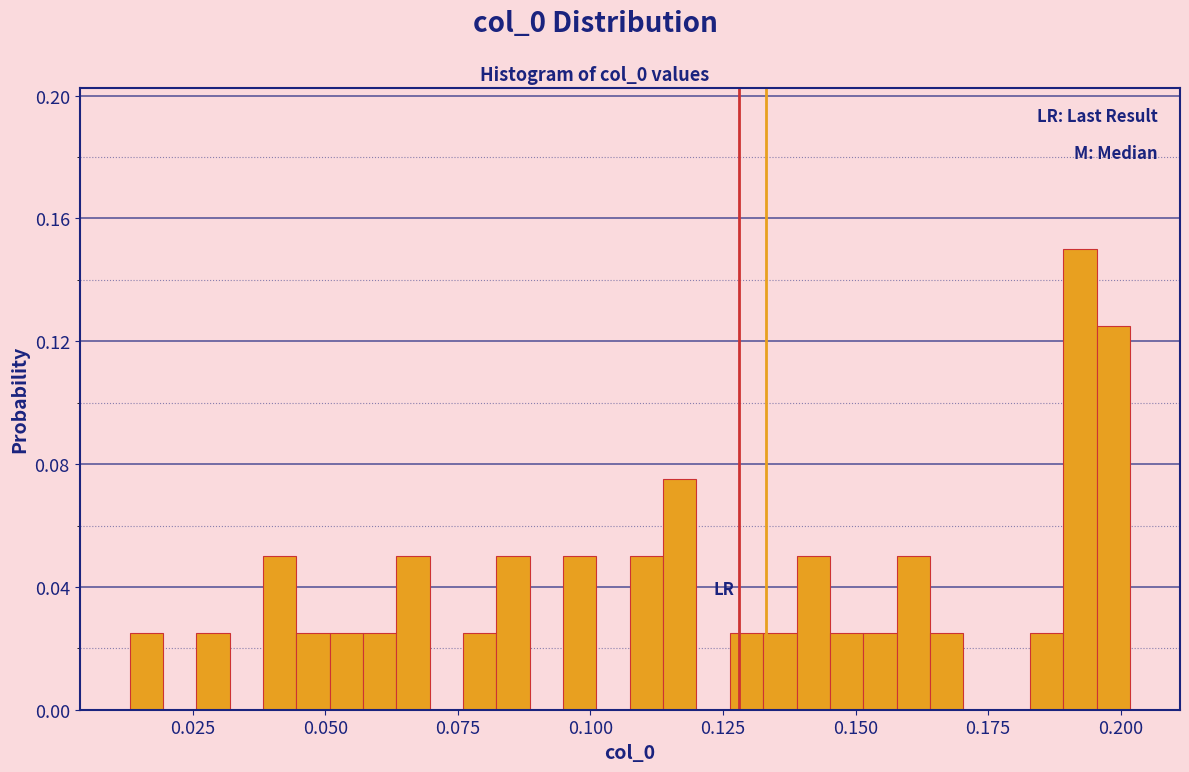

Read against the x-axis, roughly where is the centre of the tallest bar?

0.190